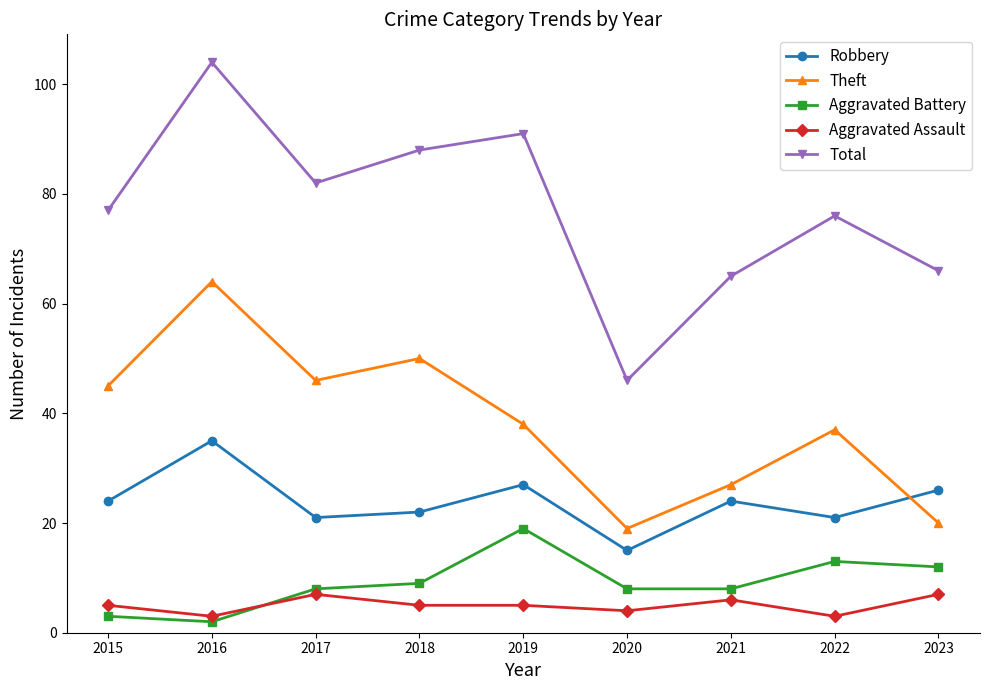

Rank the series at 2017 from highest to lowest value.

Total, Theft, Robbery, Aggravated Battery, Aggravated Assault